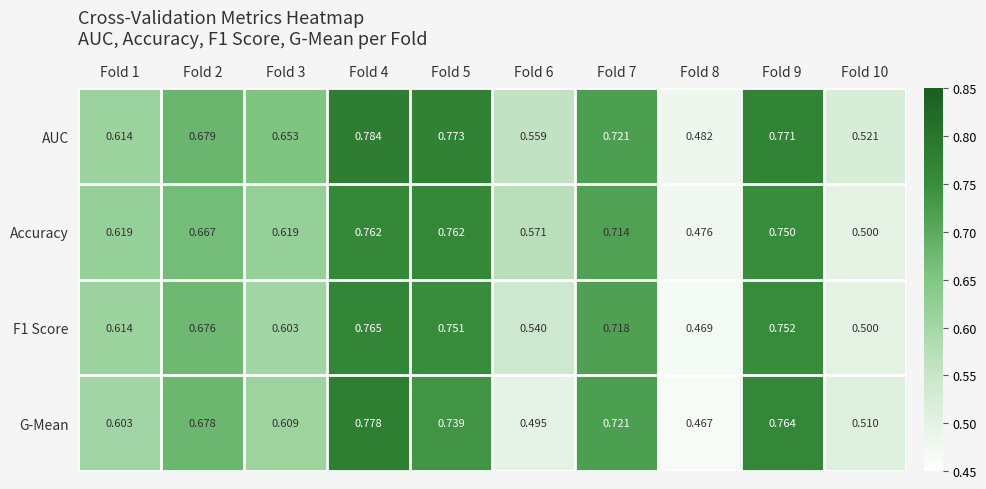

At how many categories does at least one series exceed 0?

10